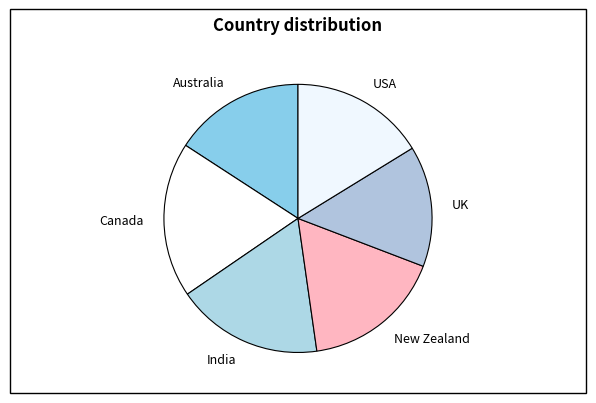

Does any single category account for the majority?

No